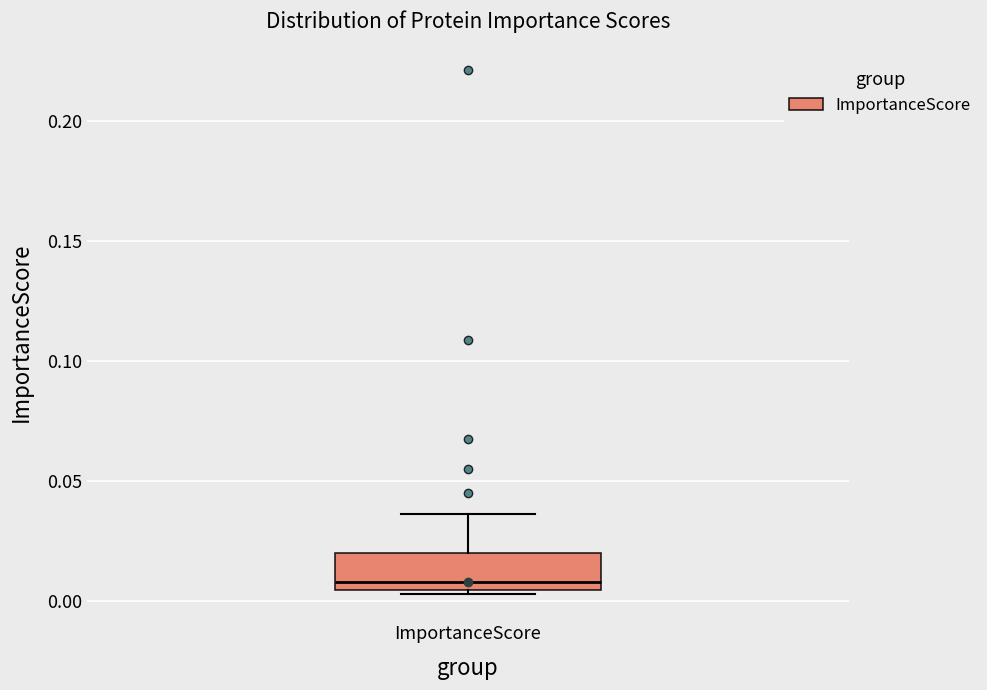

Read this box plot against the y-axis: the position of the median line, the range covered by the box, and the ends of both whiskers. The values are not printed on the chart, so give them approximately, as read against the axis.

median 0.010, box 0.005 to 0.020, whiskers 0.005 (just below the box's lower edge) to 0.035